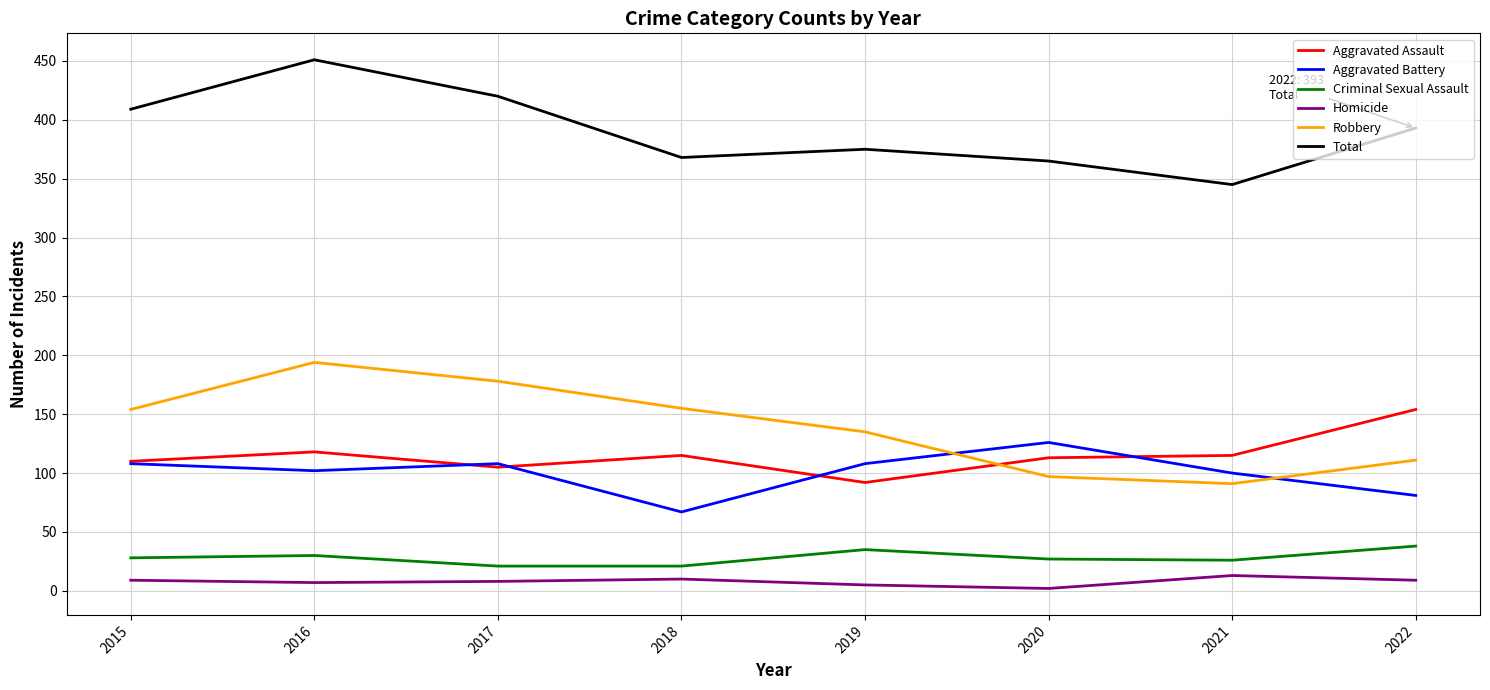

Which category has the lowest value in the Aggravated Battery series?

2018